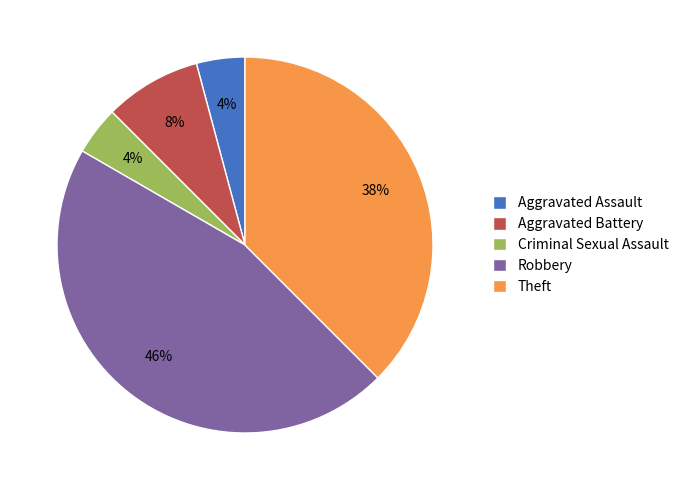

Is it true that Criminal Sexual Assault is 15% of the pie?

False